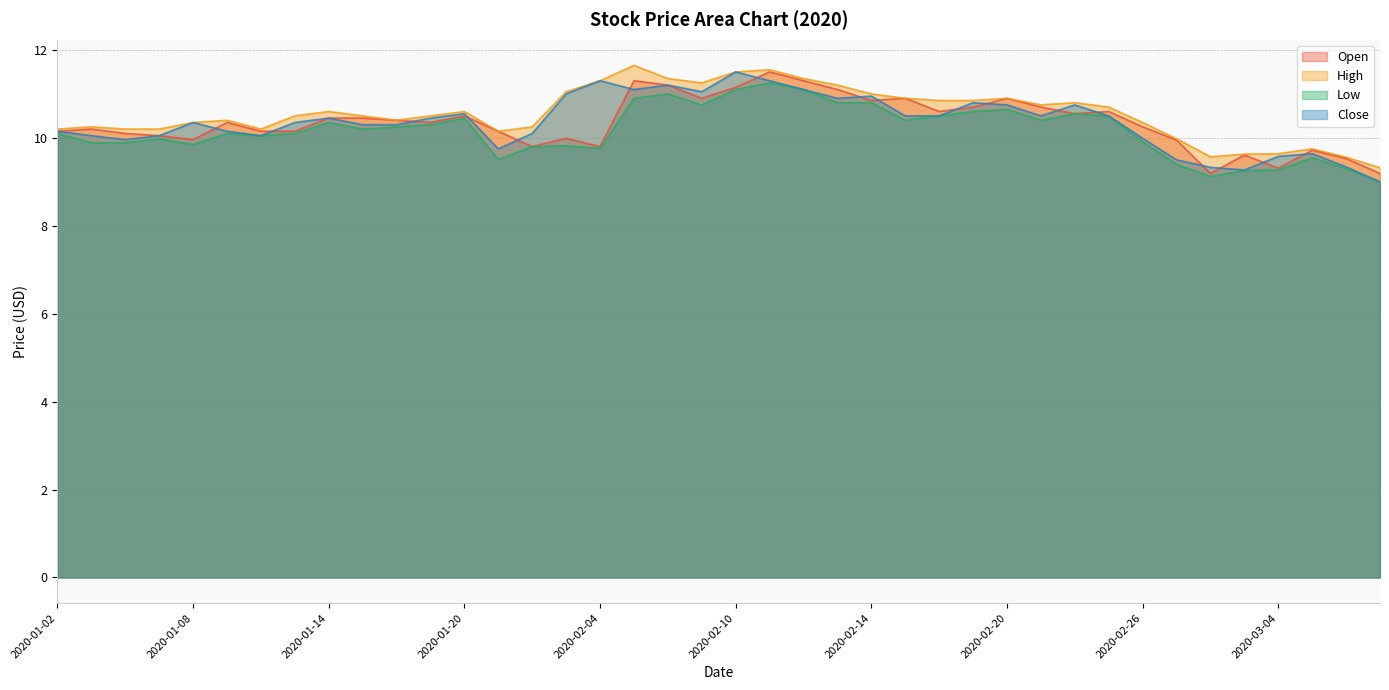

Where do Open and Close first cross each other?

2020-01-08 and 2020-01-09